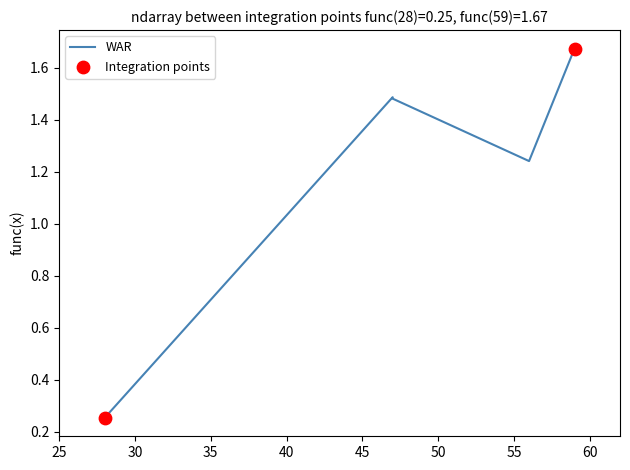

Which series reaches the maximum Y coordinate?

WAR